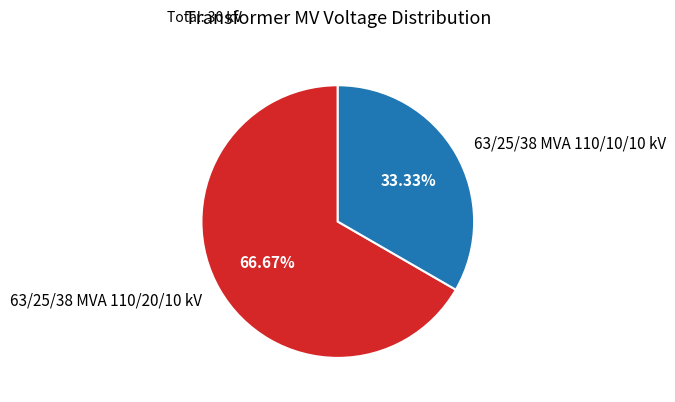

How many segments does this pie chart have?

2